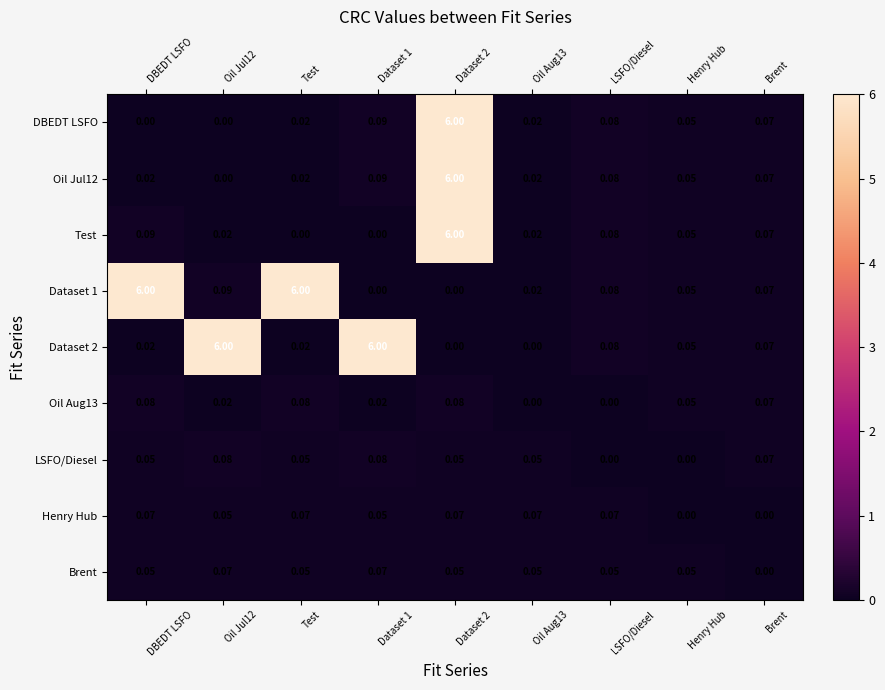

Is the value of DBEDT LSFO at Test greater than the value of Brent at DBEDT LSFO?

No